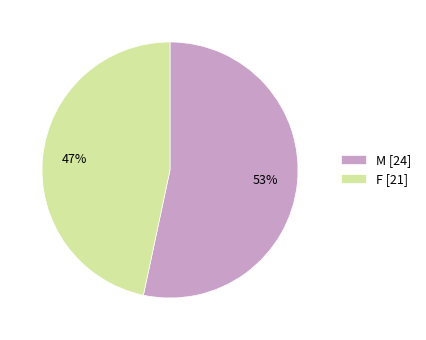

To the nearest percent, what is the average slice percentage?

50%